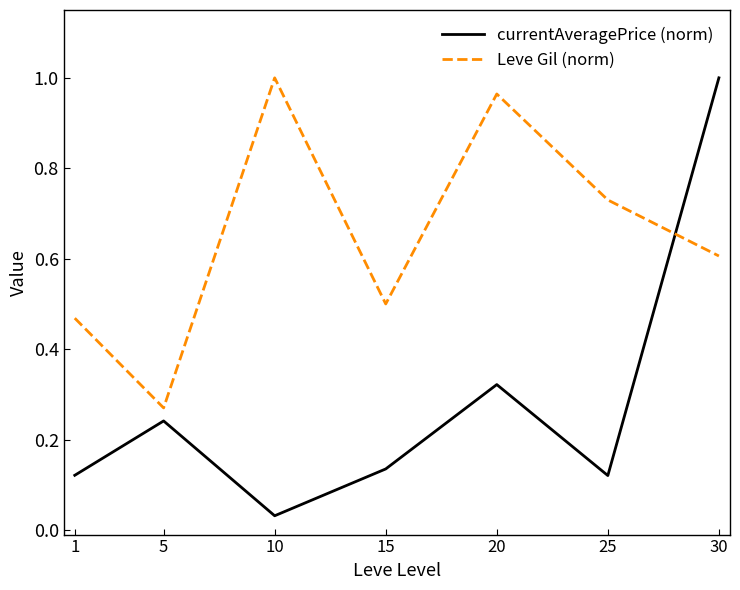

Which series ends up on top after the final intersection of currentAveragePrice (norm) and Leve Gil (norm)?

currentAveragePrice (norm)